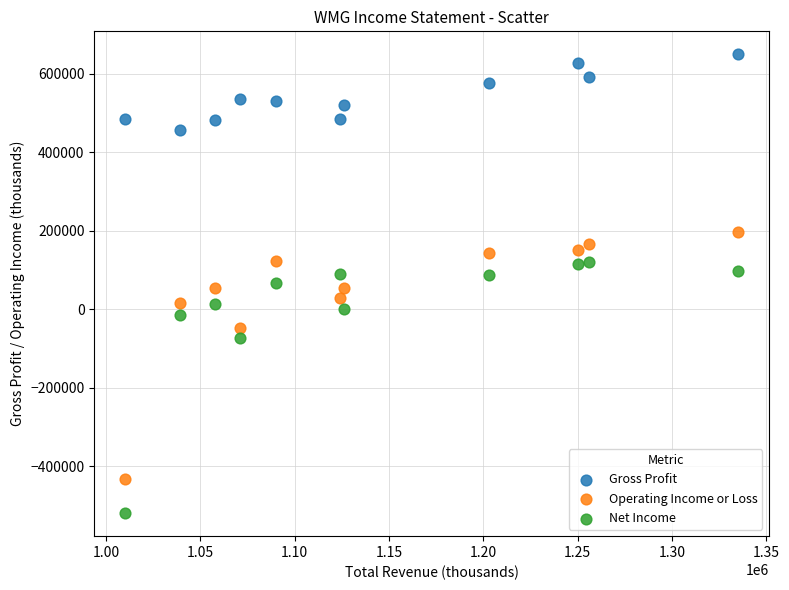

In the Operating Income or Loss series, what Y value is closest to -118500?

-49000